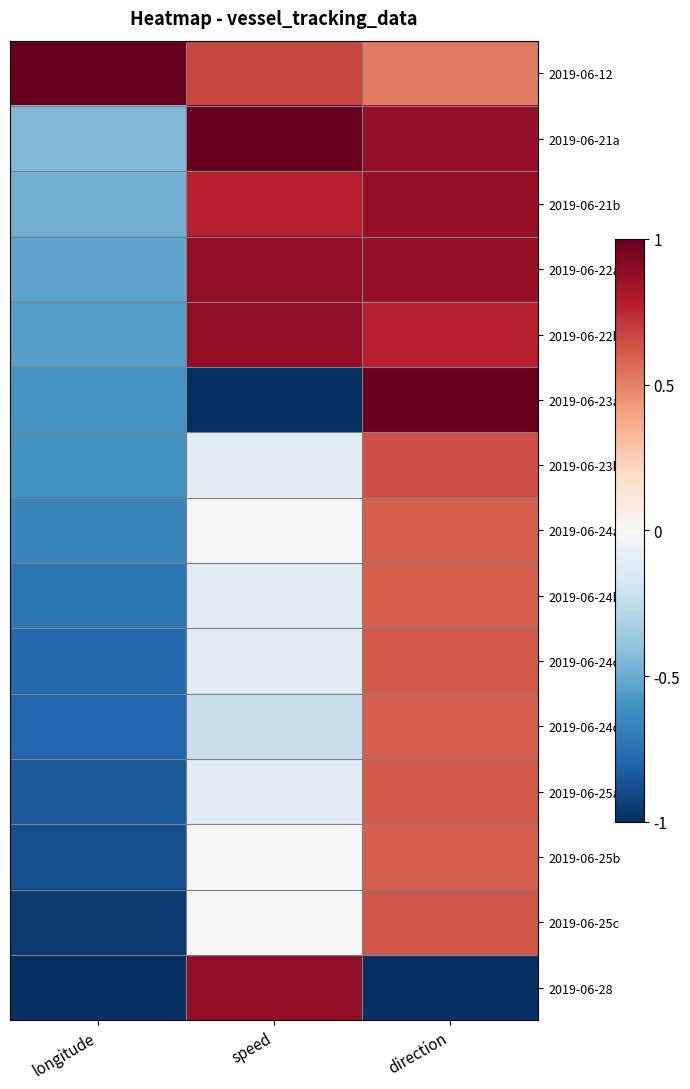

At how many categories does at least one series exceed 0?

3